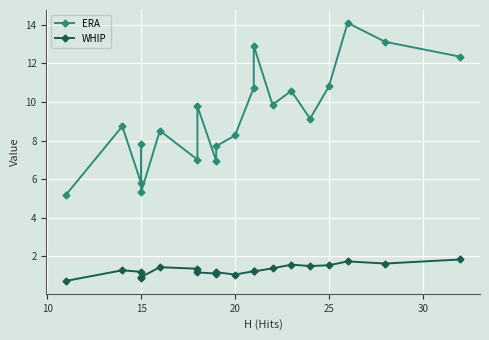

True or false: WHIP has a value of 2.2 at 10.

False